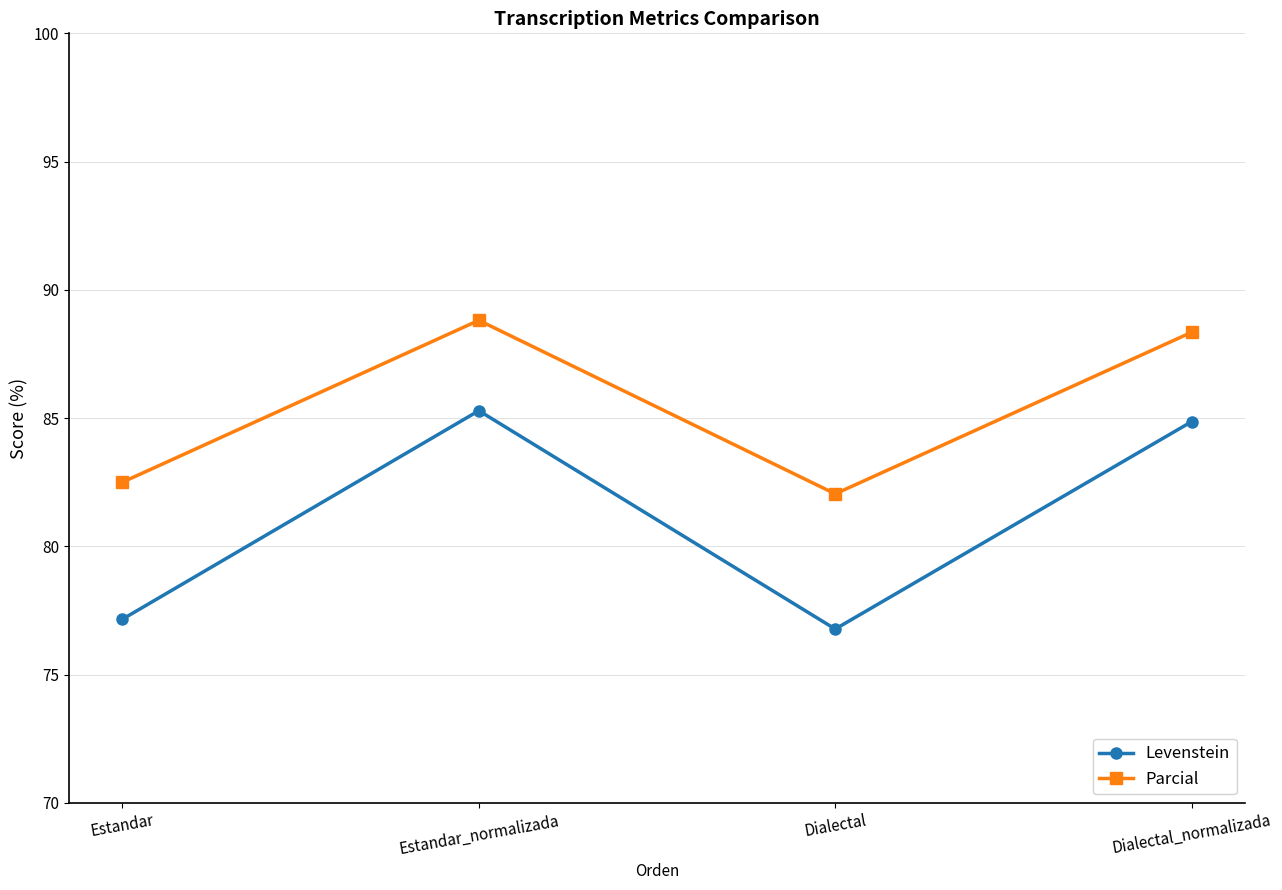

How many lines are shown in the chart?

2